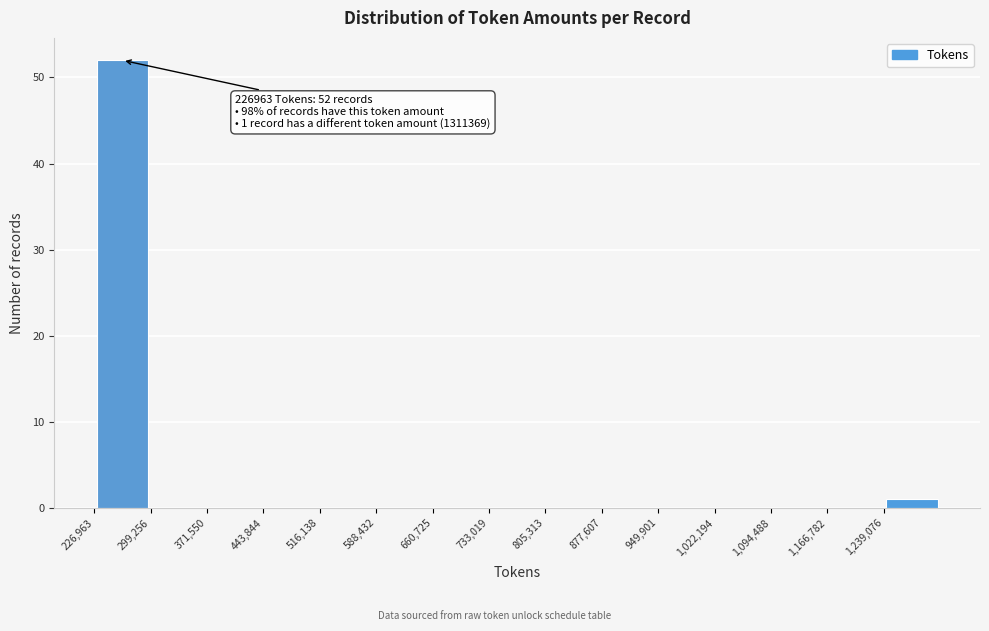

Over which range of the x-axis is the bar tallest?

230000 to 300000